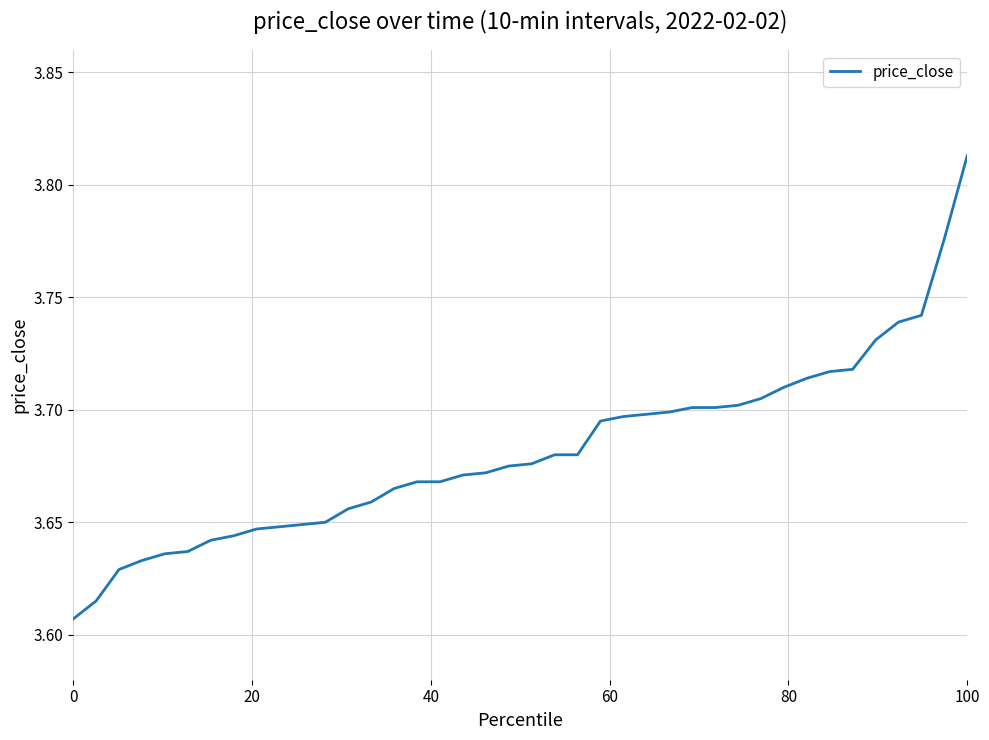

Which label corresponds to the largest value in the chart?

100